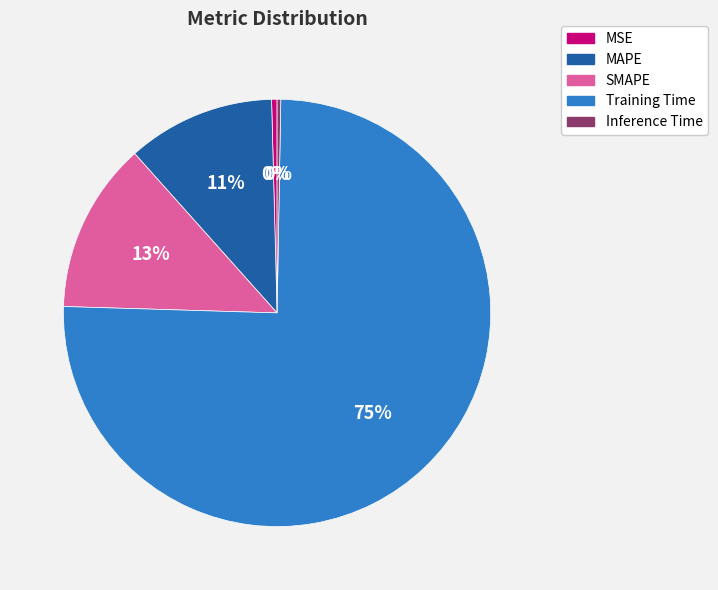

To the nearest percent, what is the average slice percentage?

20%